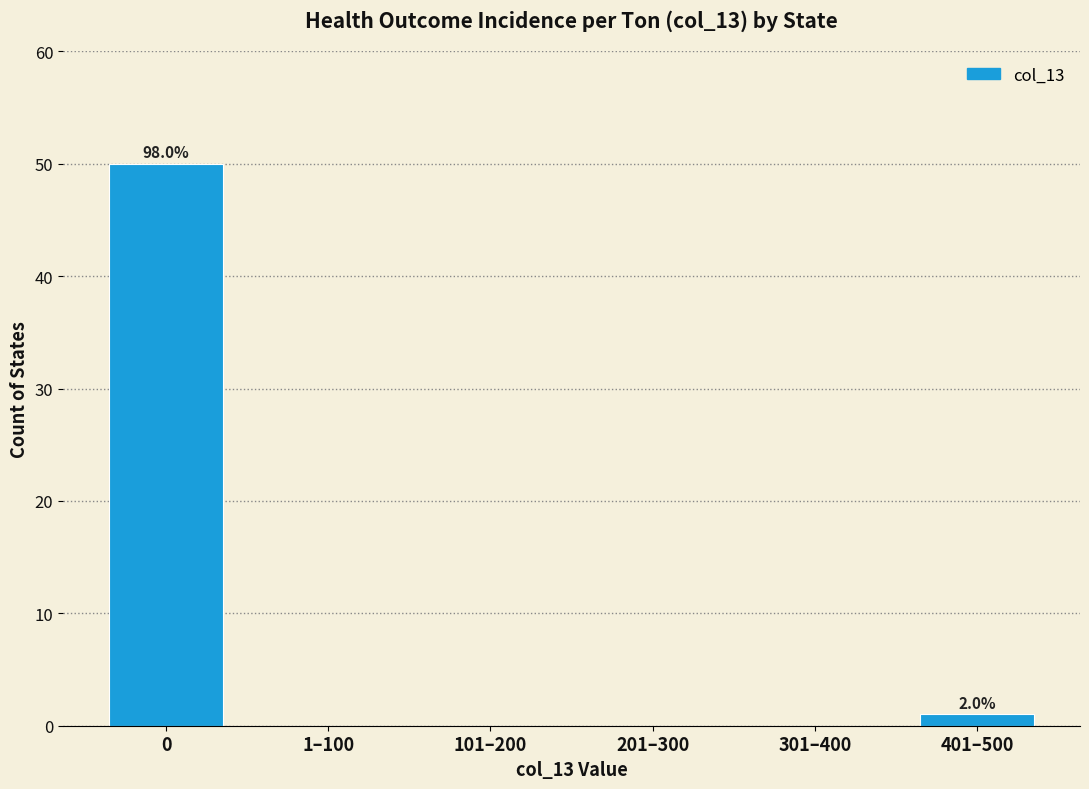

Reading left to right, list all the values displayed in this chart.

0=50	1–100=0	101–200=0	201–300=0	301–400=0	401–500=1